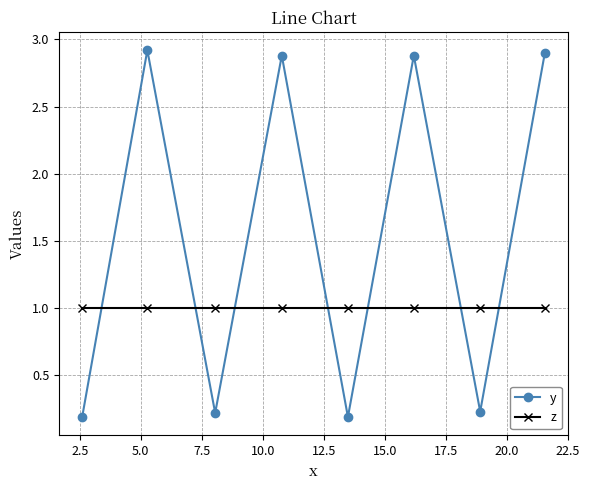

Rank the series by their maximum value, from highest to lowest.

y, z